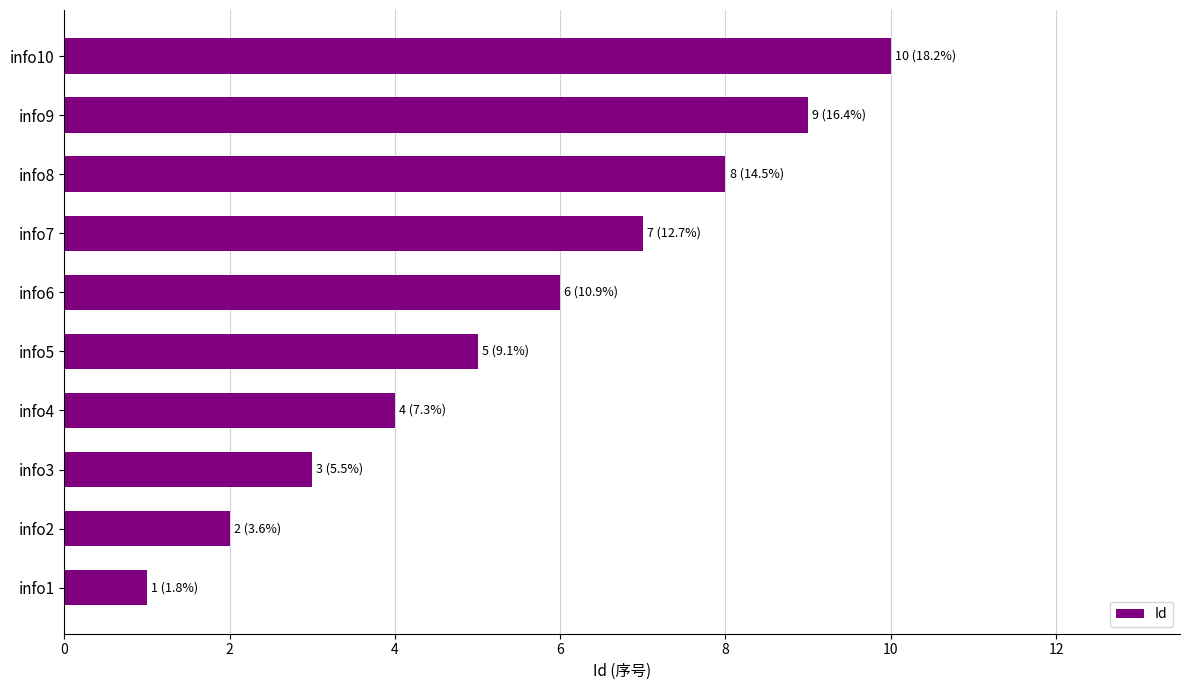

List the labels in order of value, smallest first.

info1, info2, info3, info4, info5, info6, info7, info8, info9, info10